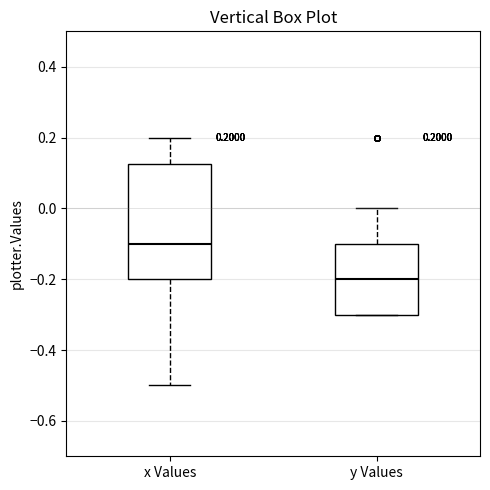

Which box's median line is the highest?

x Values